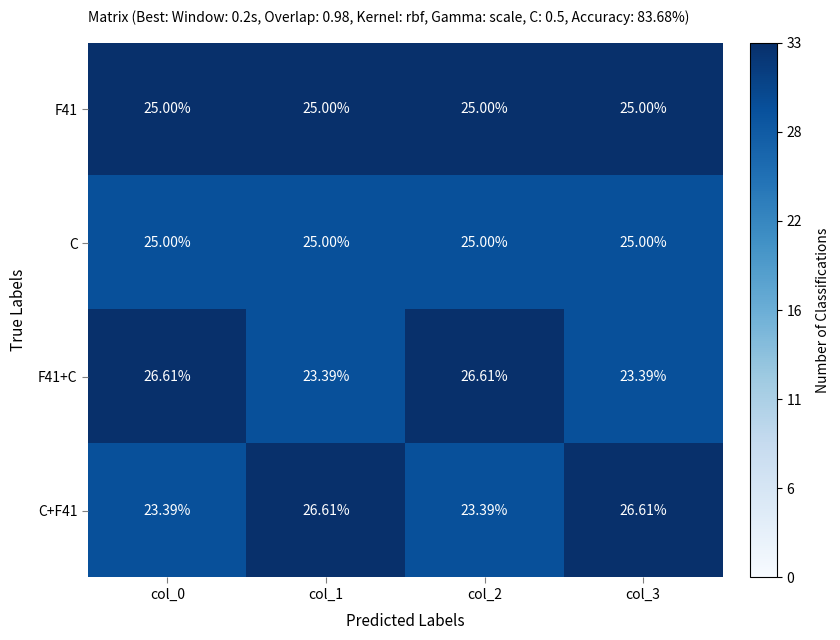

Is the value of F41 at col_0 greater than the value of F41+C at col_0?

No